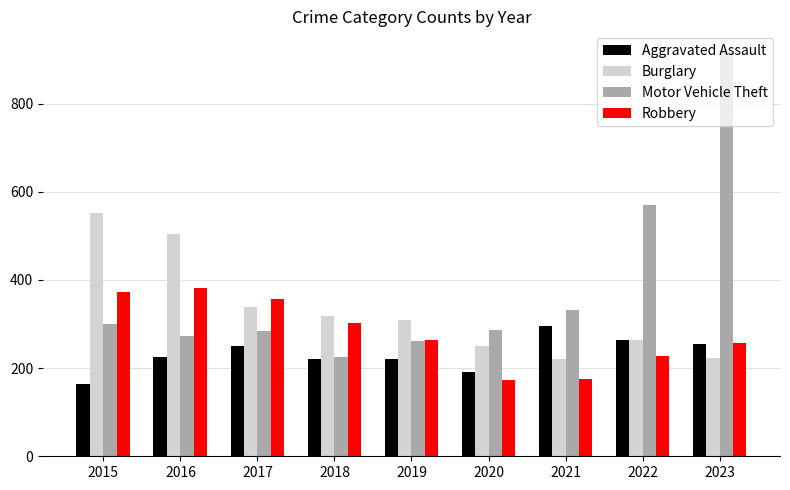

At how many categories does at least one series exceed 364?

4